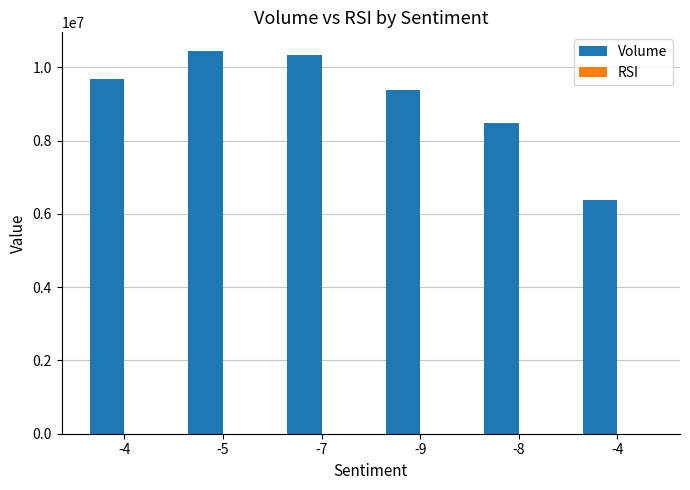

How many groups of bars are there?

6